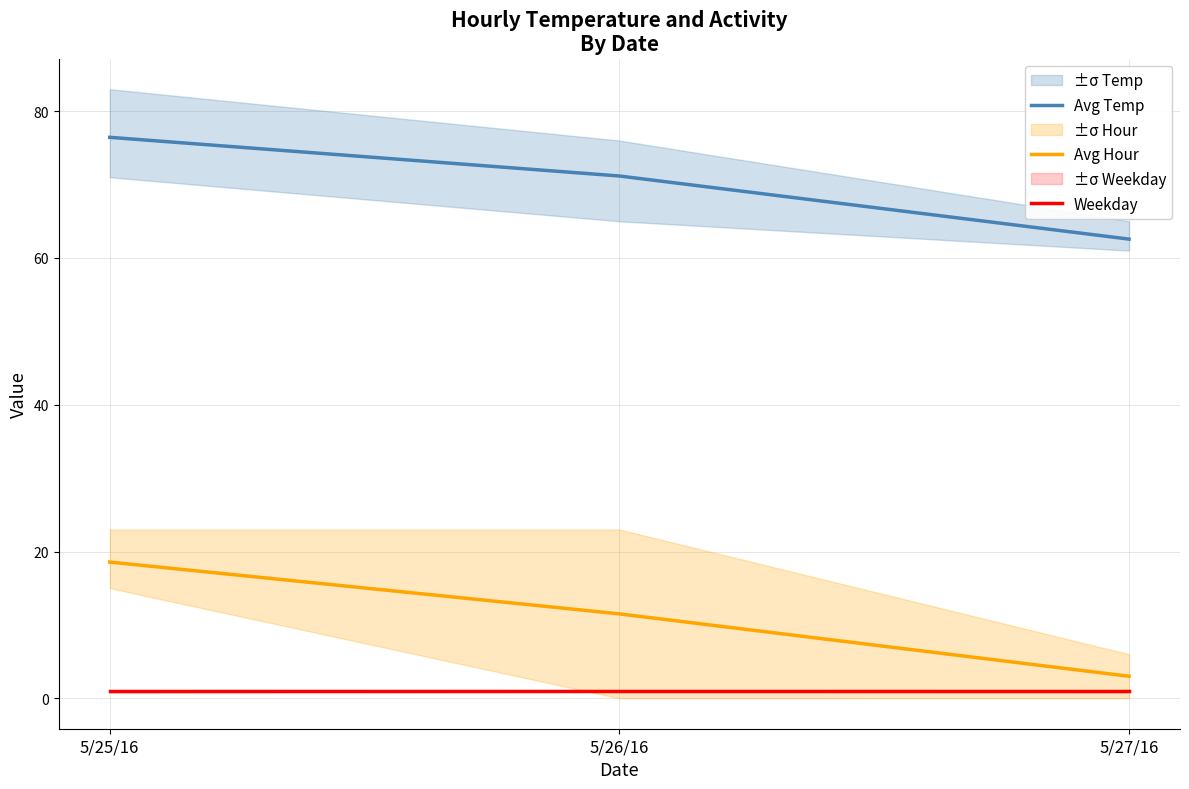

True or false: Weekday has a value of 0.5 at 5/27/16.

False